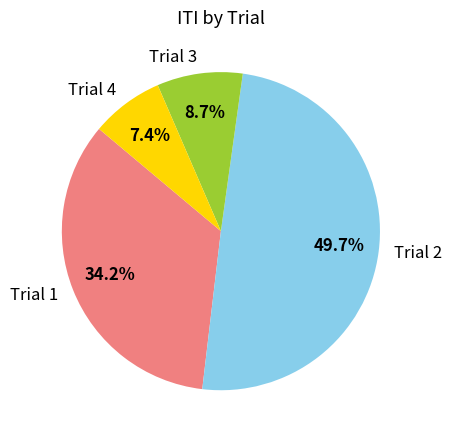

What portion of the pie excludes Trial 2?

50.3%